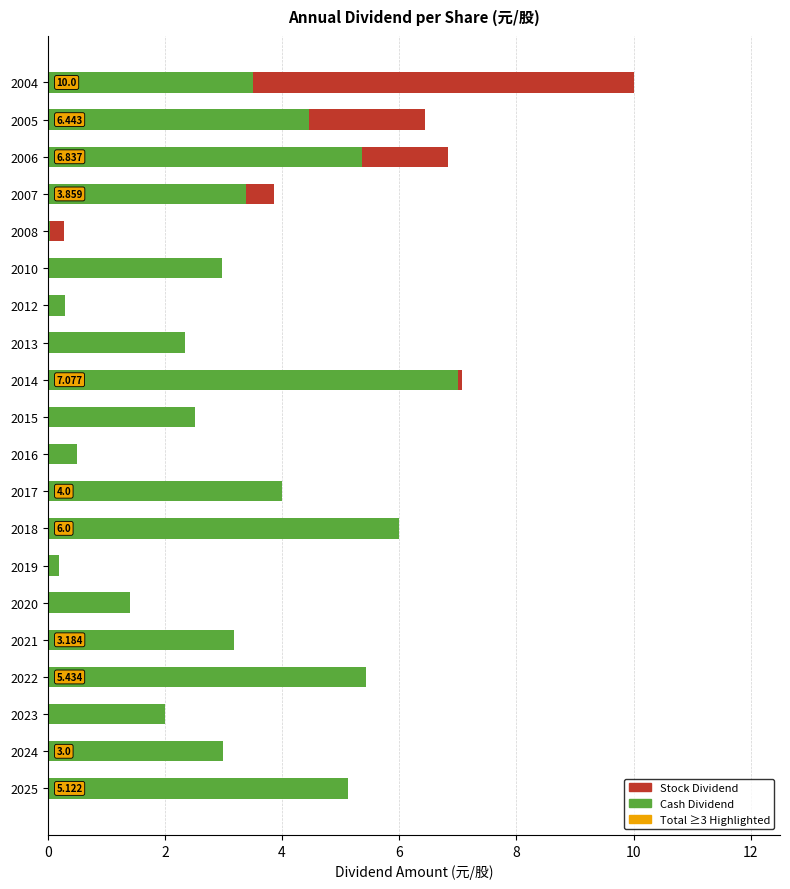

Which series has the largest total across all categories?

Cash Dividend